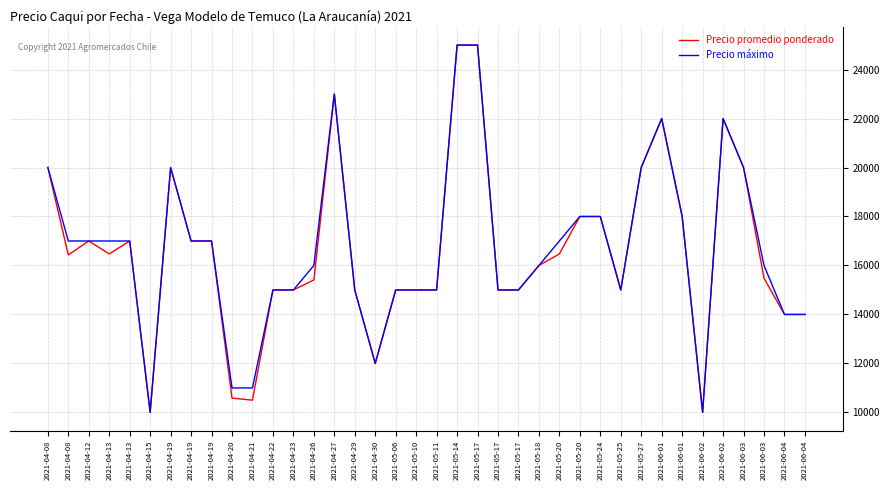

Where does the Precio promedio ponderado series first go above 16429?

2021-04-08